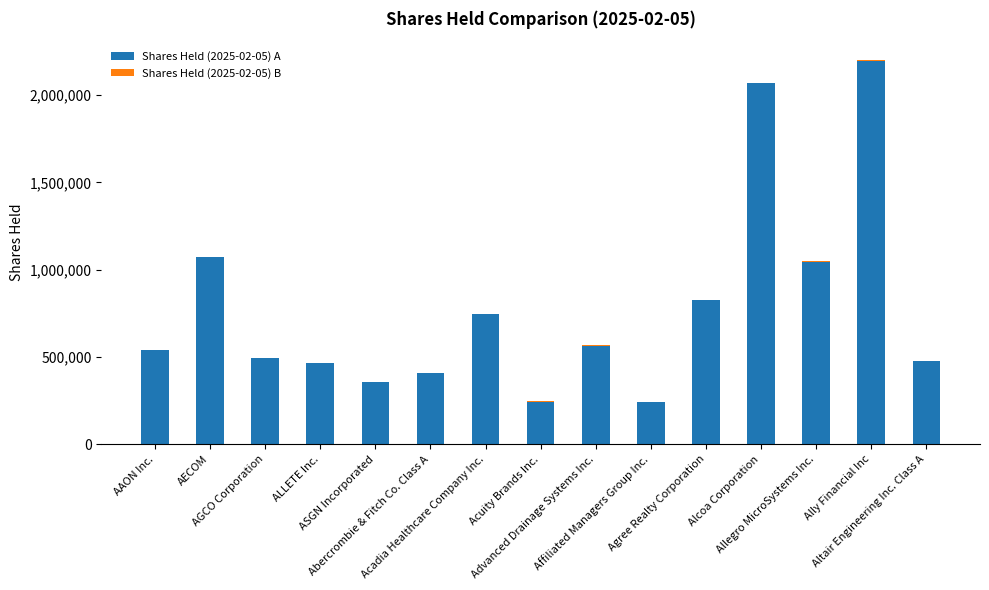

What is the highest value of the Shares Held (2025-02-05) A series?

2194492